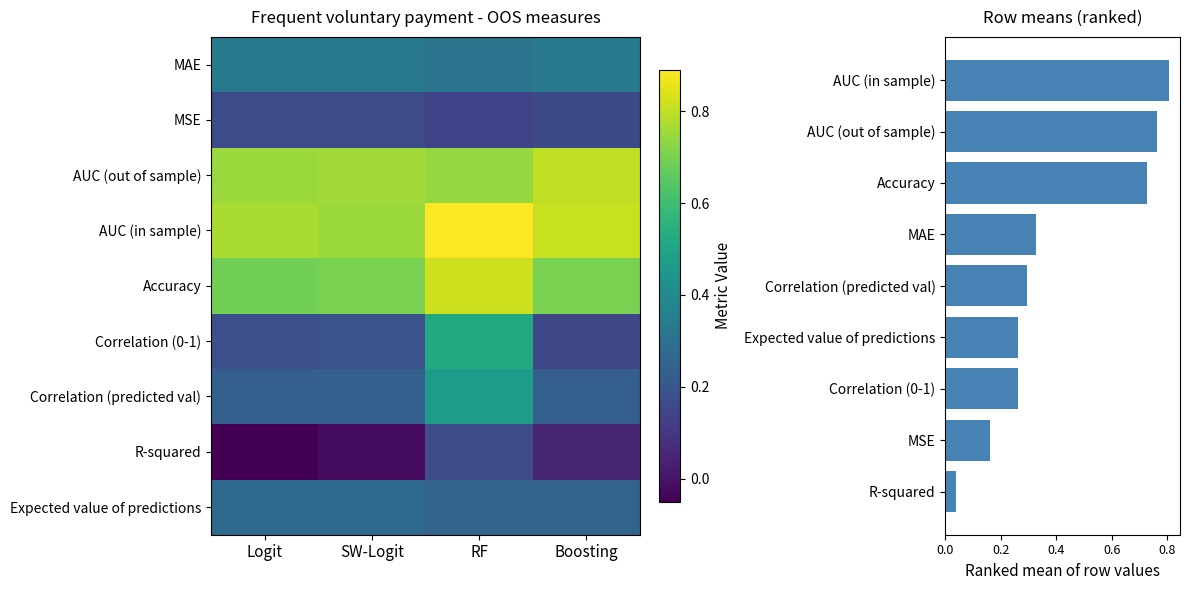

At which category is the sum across all series the highest?

RF